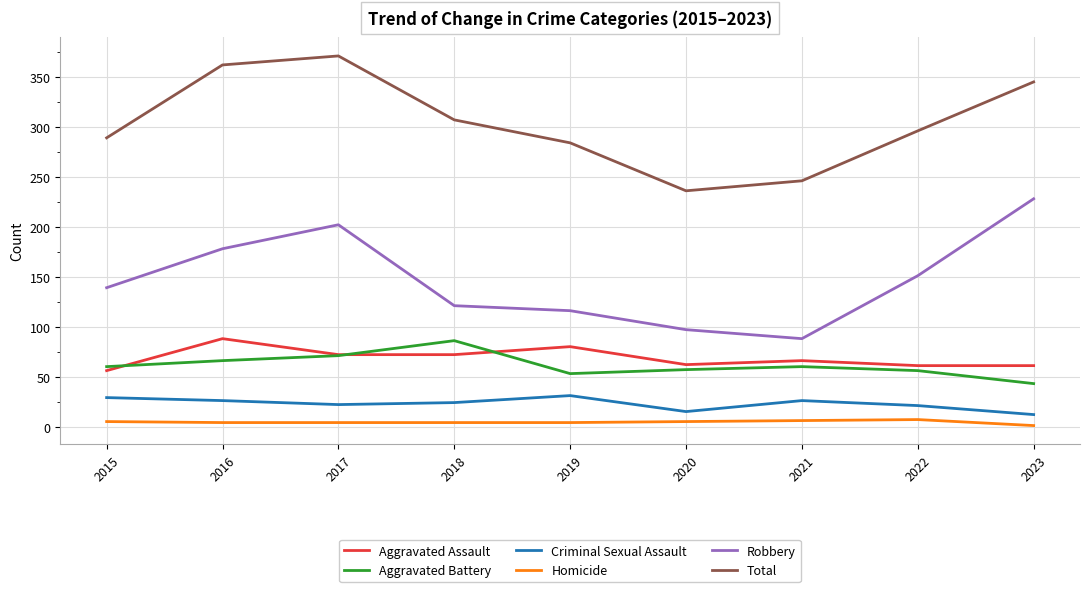

Is it true that Robbery equals 121 at 2018?

True